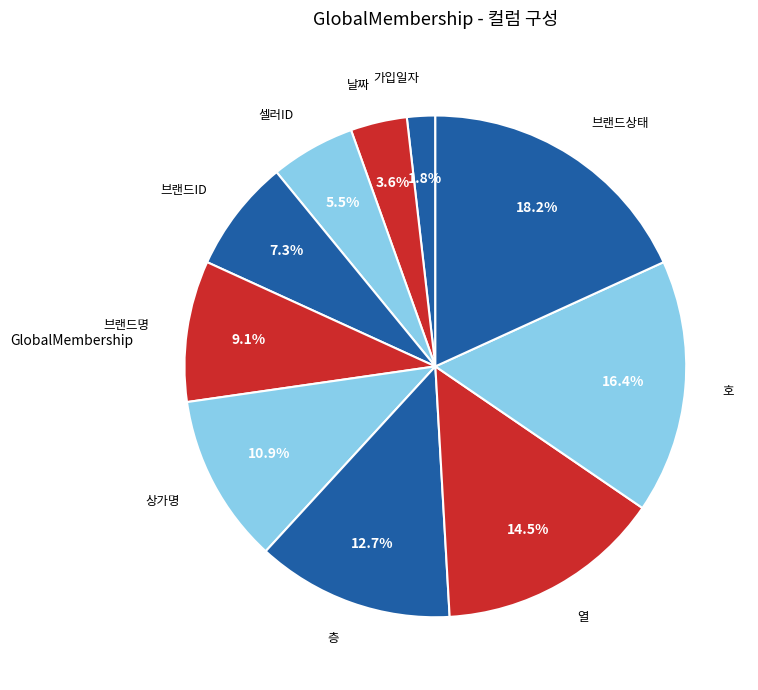

What is the smallest slice in the pie chart?

가입일자